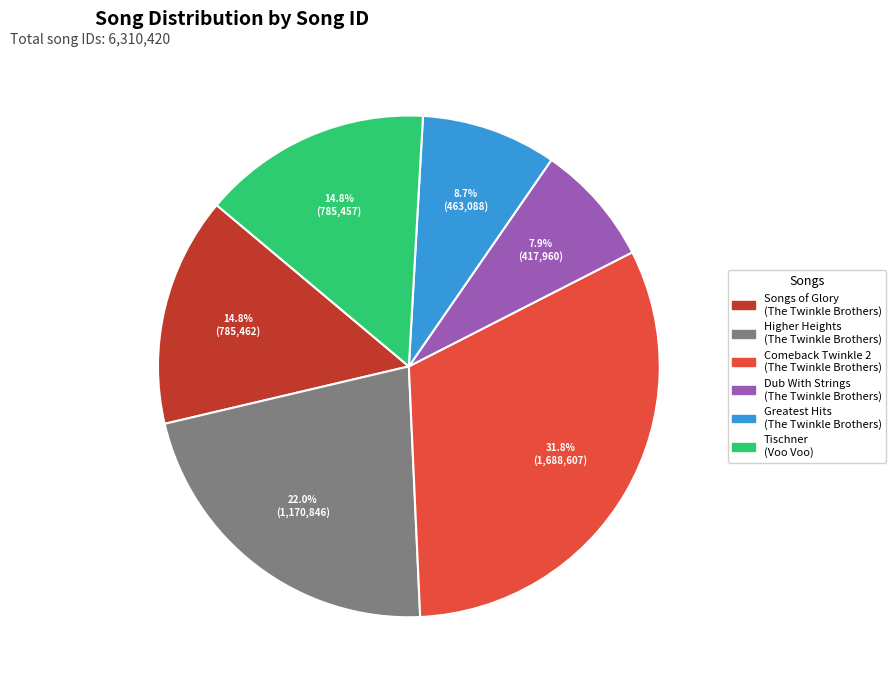

To the nearest percent, what percentage of the pie is Tischner?

15%